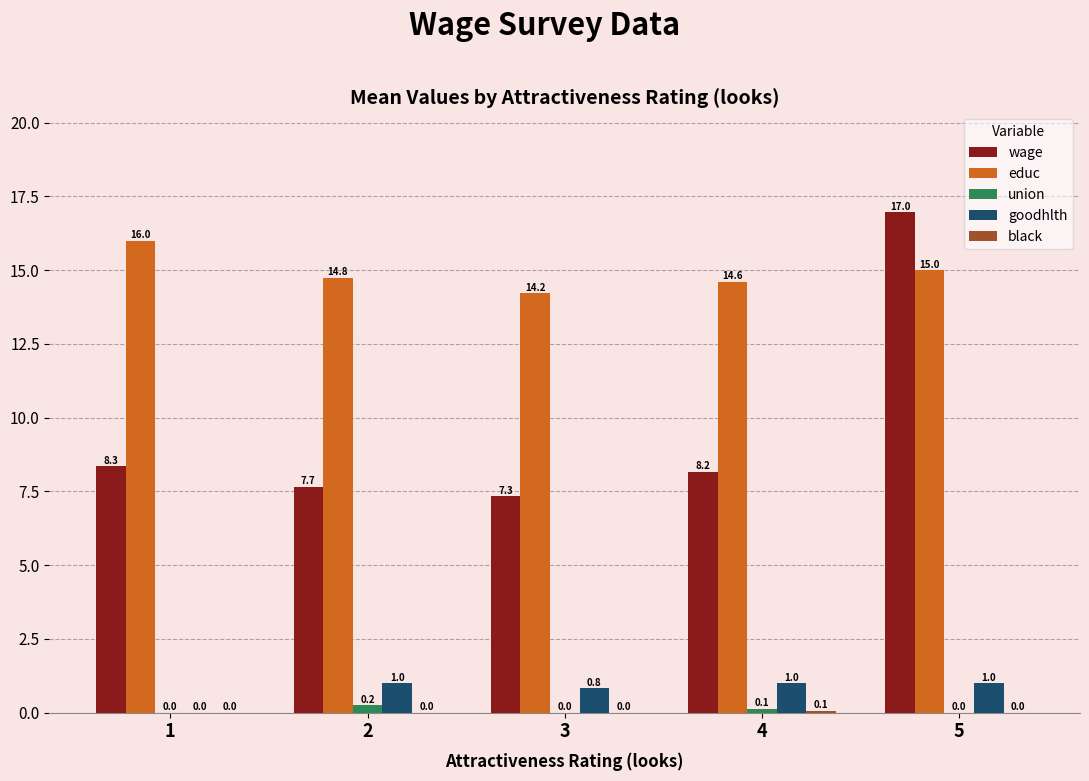

The value of wage at 2 is 7.7. True or false?

True